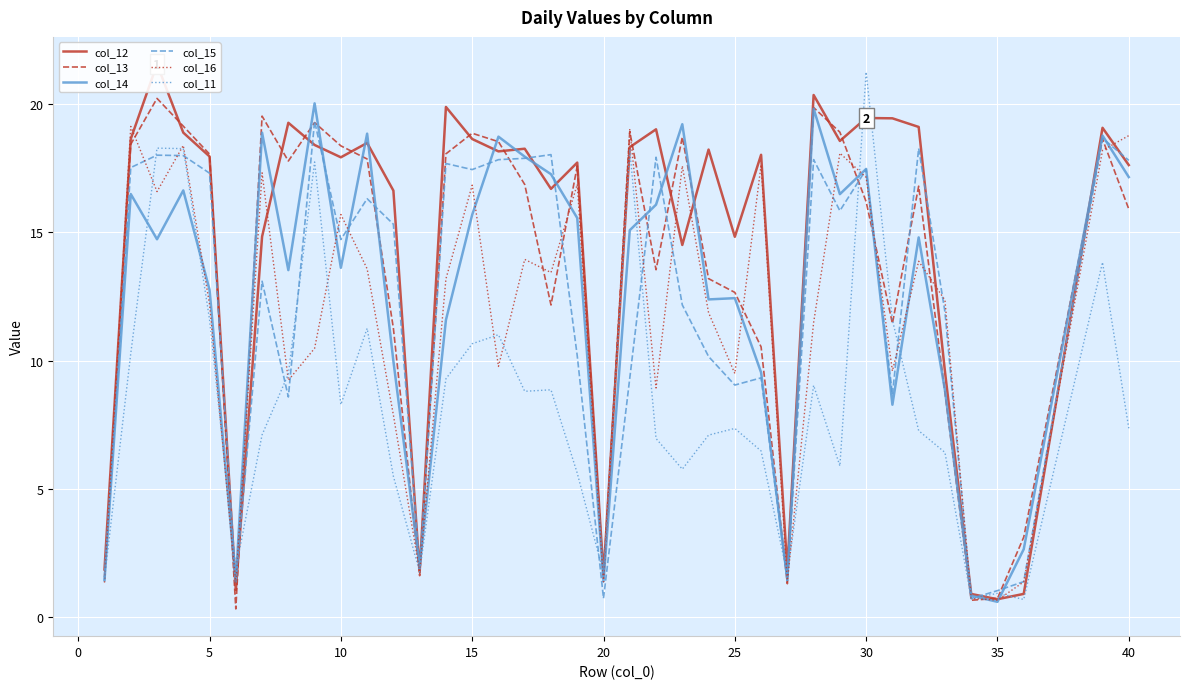

What are all the series names shown in the legend?

col_12, col_13, col_14, col_15, col_16, col_11